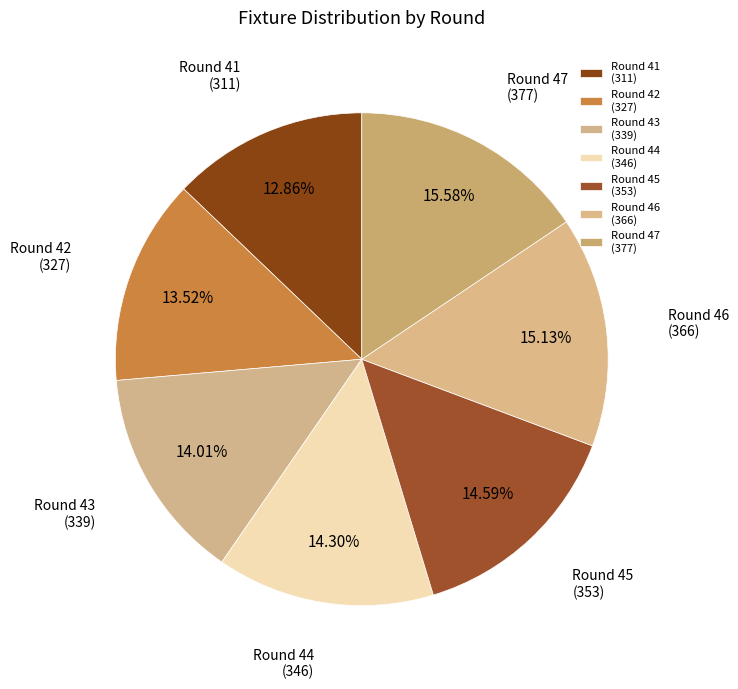

Which category has the smallest portion of the pie?

0 bps (round 41)